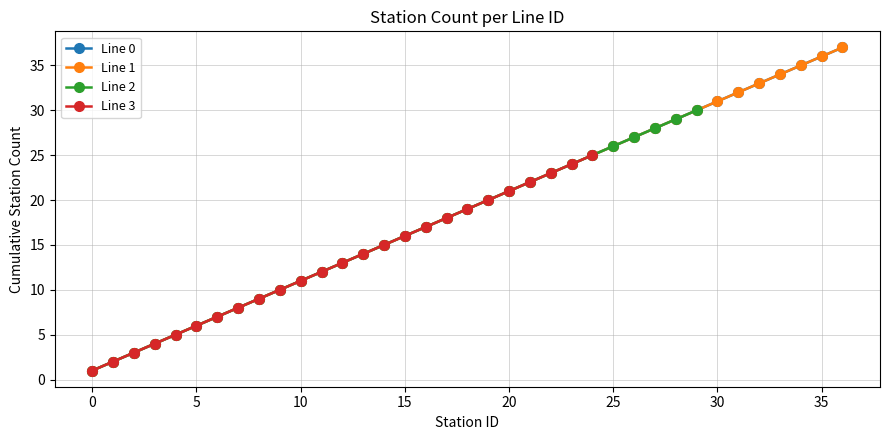

Where is lineID_0 nearest to the value 19?

18